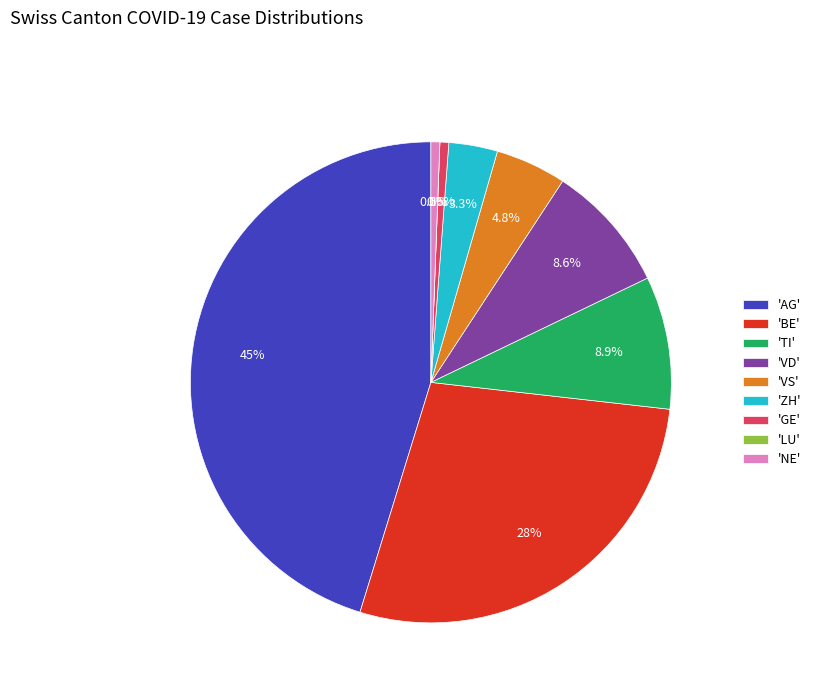

How much of the chart is everything except BE?

72.0%